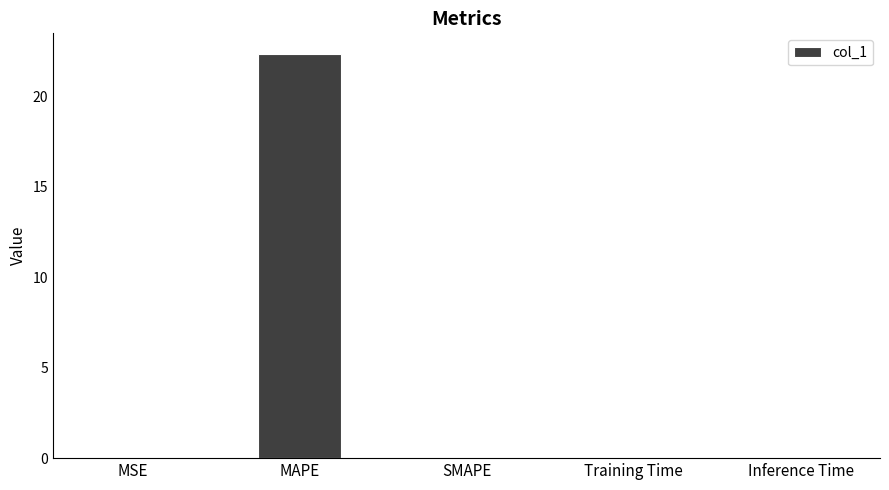

Is it true that the value at MAPE is 38.6?

False